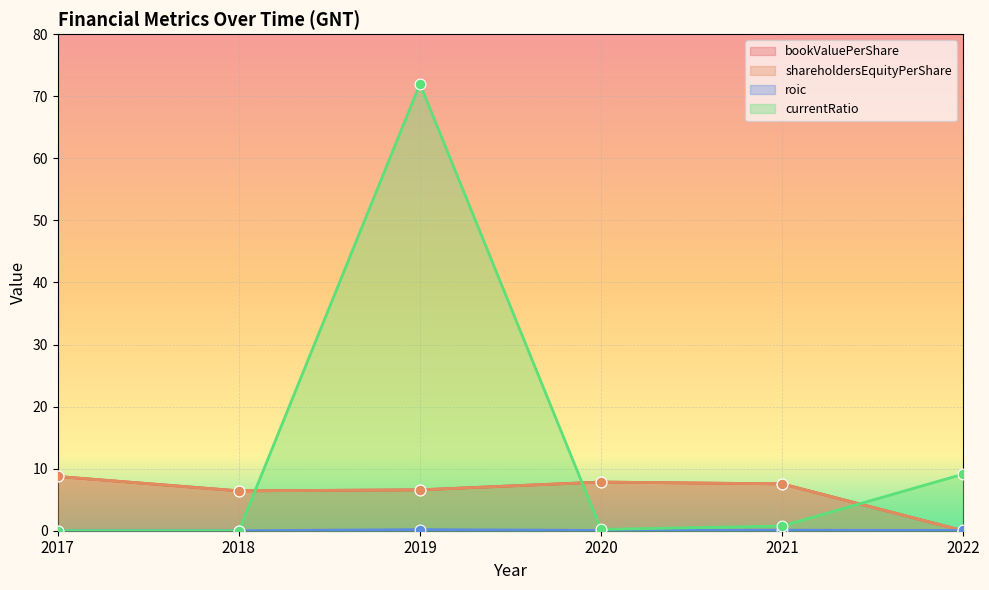

Which series contains the highest Y value?

currentRatio